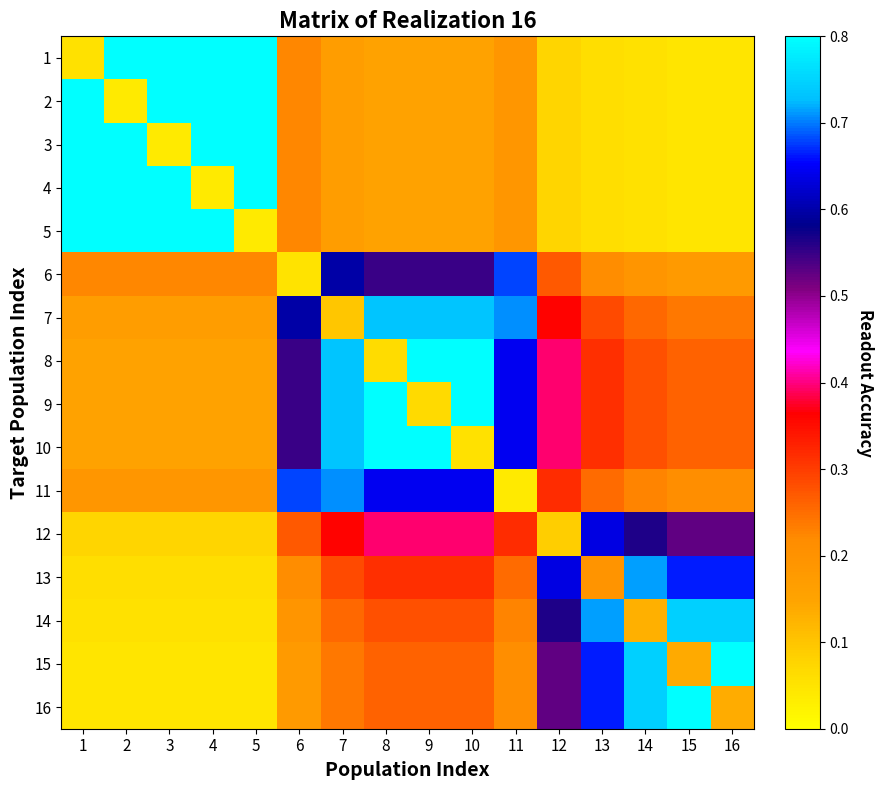

At which category is the sum across all series the highest?

9